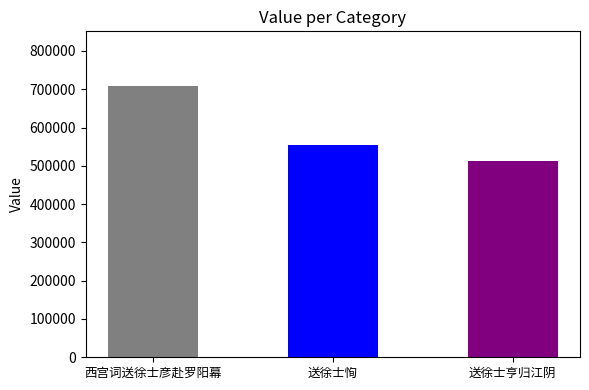

Where does the data first go above 554881?

西宫词送徐士彦赴罗阳幕